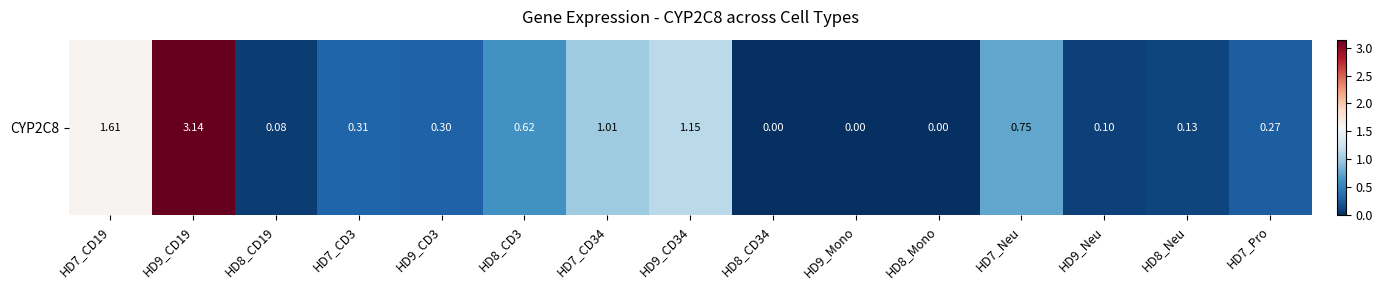

Rank the categories by value from lowest to highest.

HD8_CD34, HD9_Mono, HD8_Mono, HD8_CD19, HD9_Neu, HD8_Neu, HD7_Pro, HD9_CD3, HD7_CD3, HD8_CD3, HD7_Neu, HD7_CD34, HD9_CD34, HD7_CD19, HD9_CD19